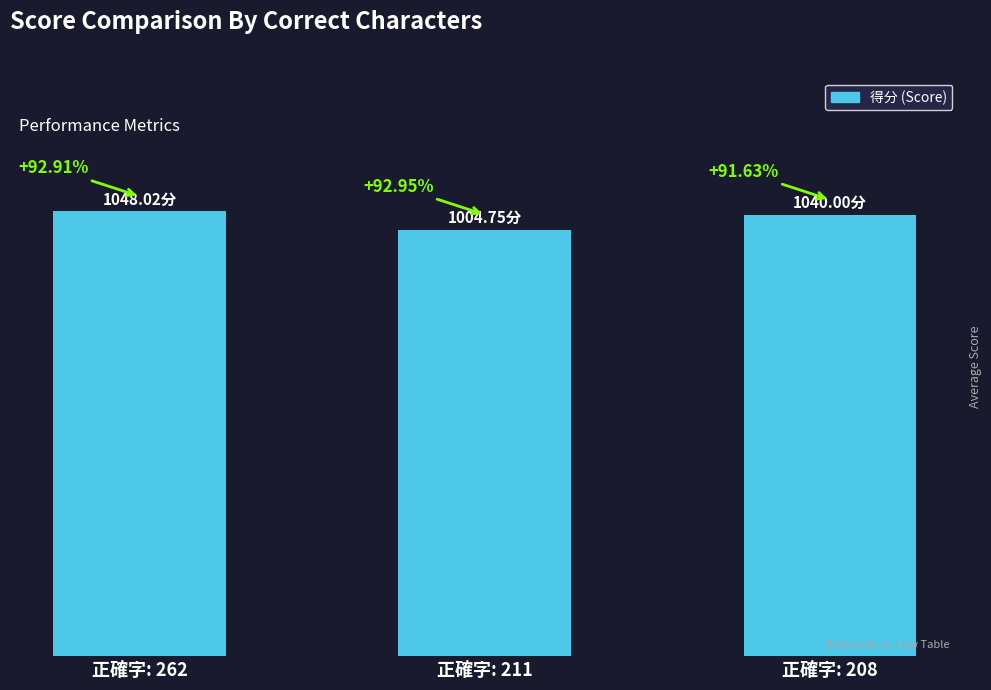

Between 正確字: 211 and 正確字: 262, which is larger?

正確字: 262